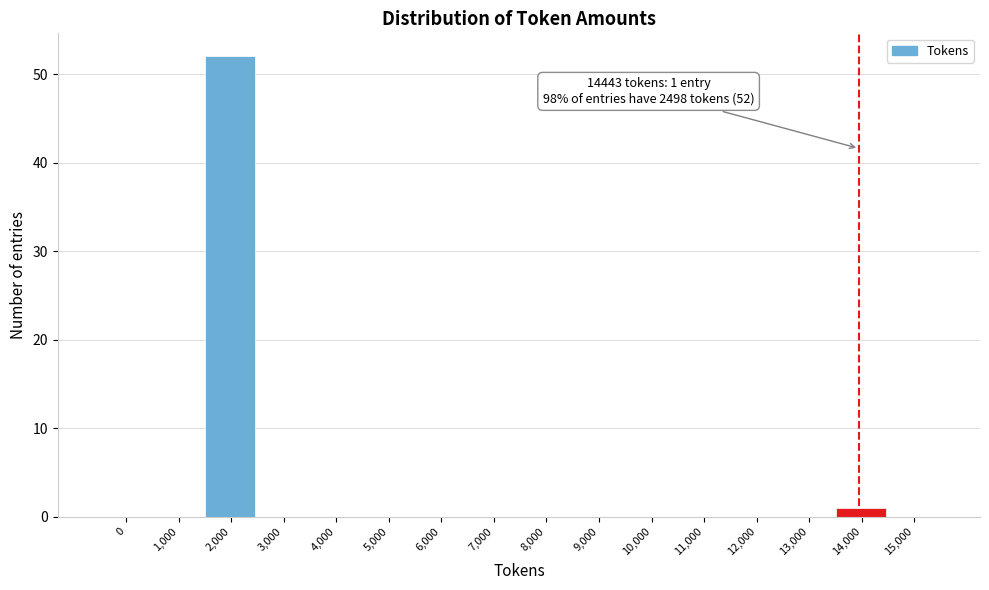

Reading left to right, extract all data points from this chart.

0=0	1,000=0	2,000=52	3,000=0	4,000=0	5,000=0	6,000=0	7,000=0	8,000=0	9,000=0	10,000=0	11,000=0	12,000=0	13,000=0	14,000=1	15,000=0